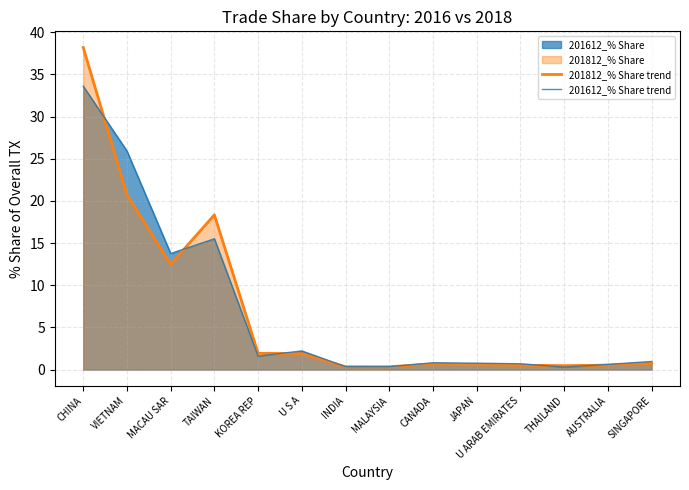

What is the average value of the 201812_% Share trend series?

7.0